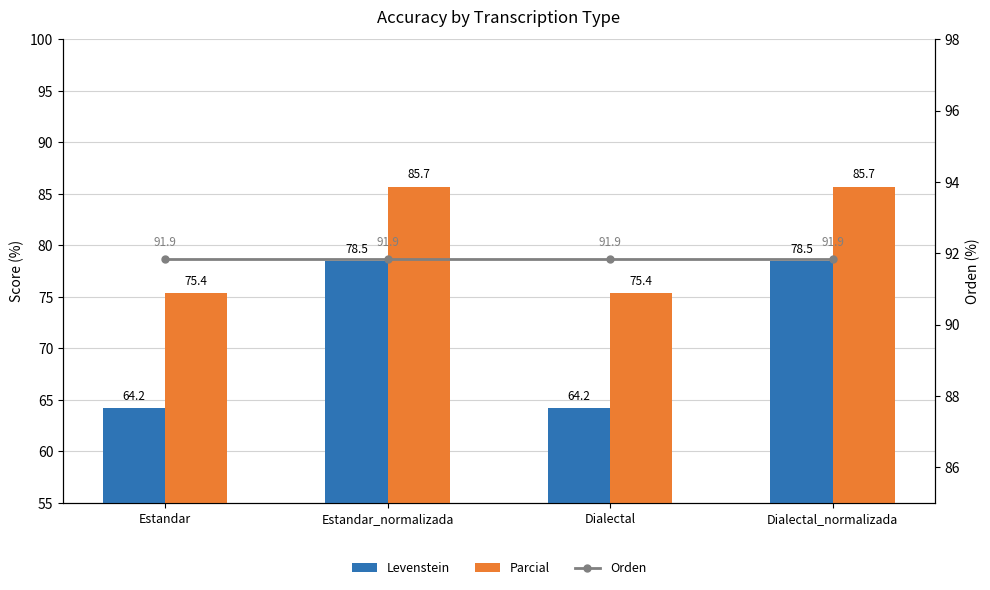

What is the difference between the Parcial values at Dialectal_normalizada and Estandar?

10.3